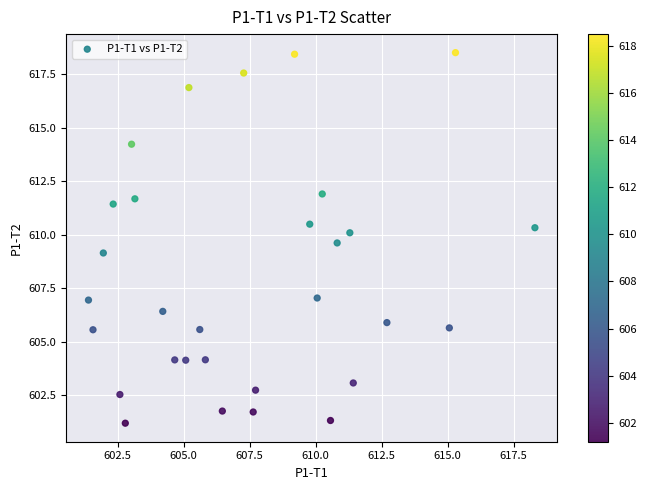

What is the range of X values (max minus min)?

16.9